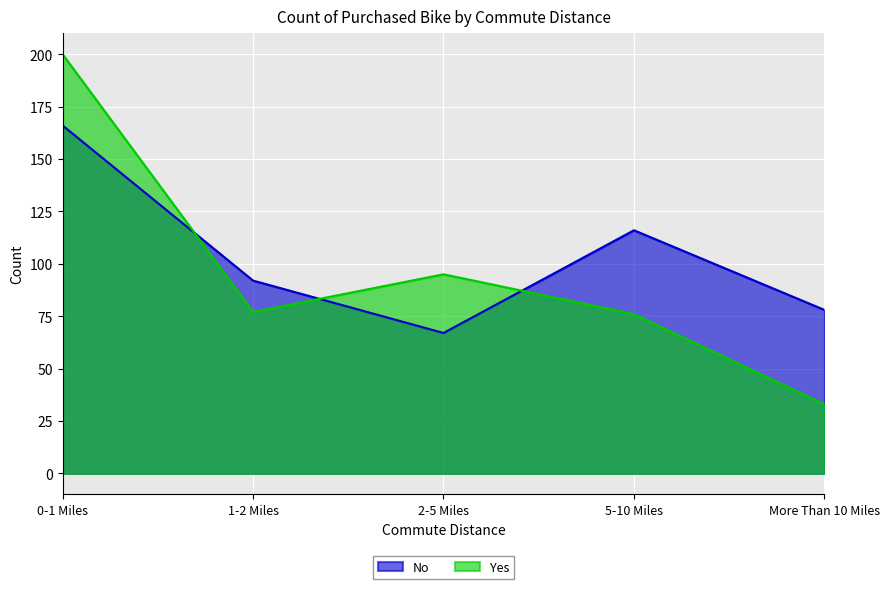

Which series has the largest range (max minus min)?

Yes